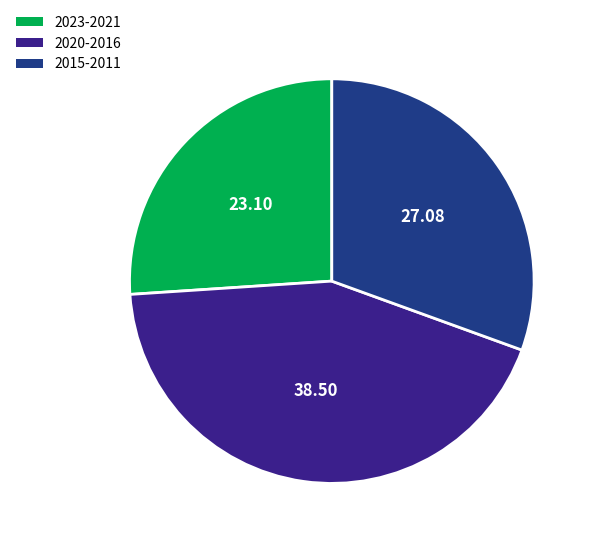

Do 2023-2021 and 2020-2016 together represent more than half of the pie?

Yes